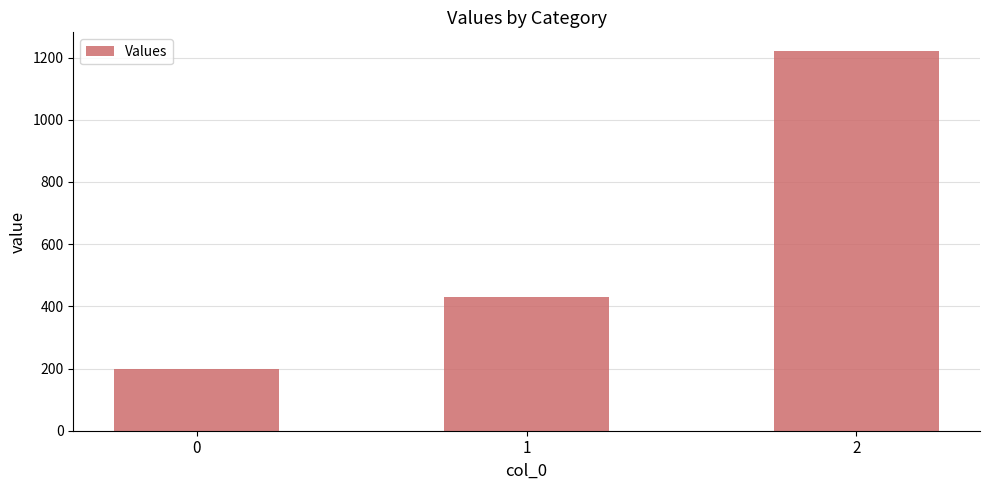

The value at 0 is 200.0. True or false?

True